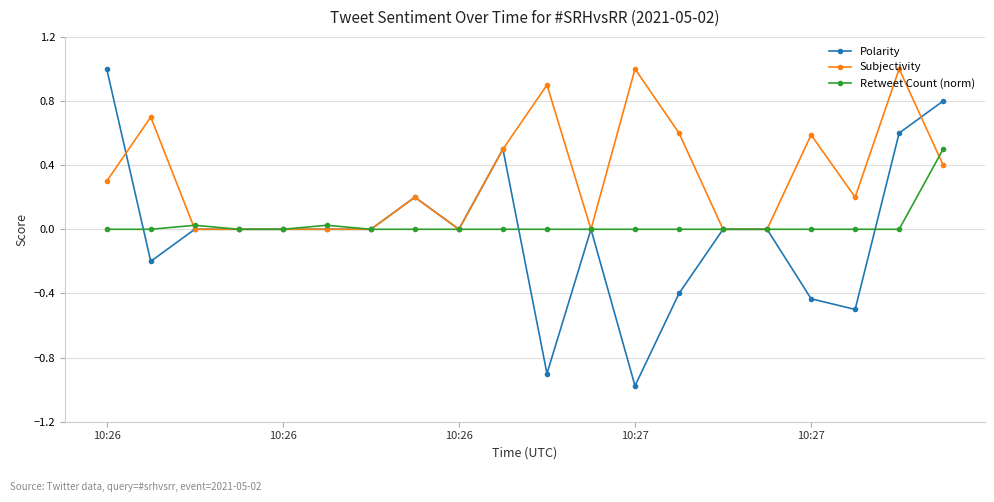

What are all the series names shown in the legend?

Polarity, Subjectivity, Retweet Count (norm)